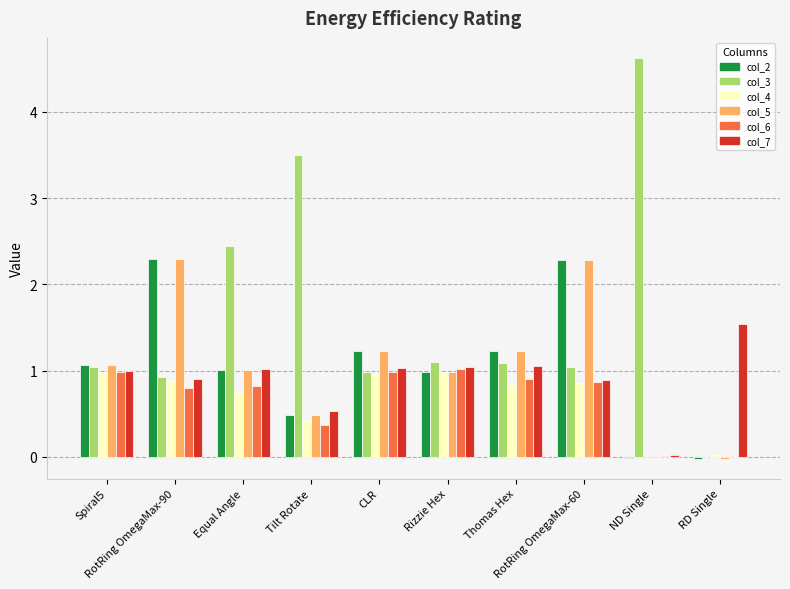

What is the maximum value shown in the chart?

4.6